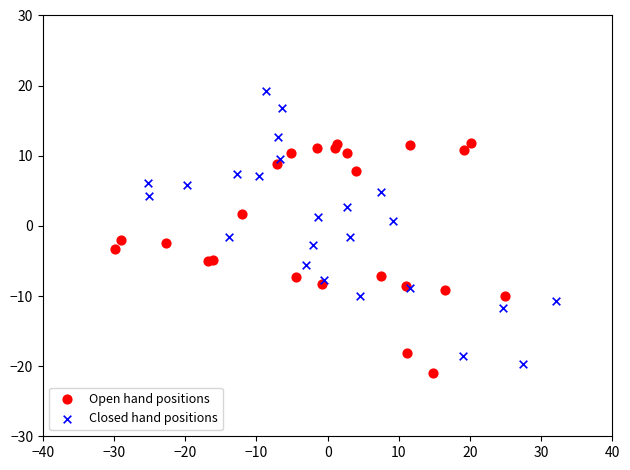

Which series reaches the maximum Y coordinate?

Closed hand positions